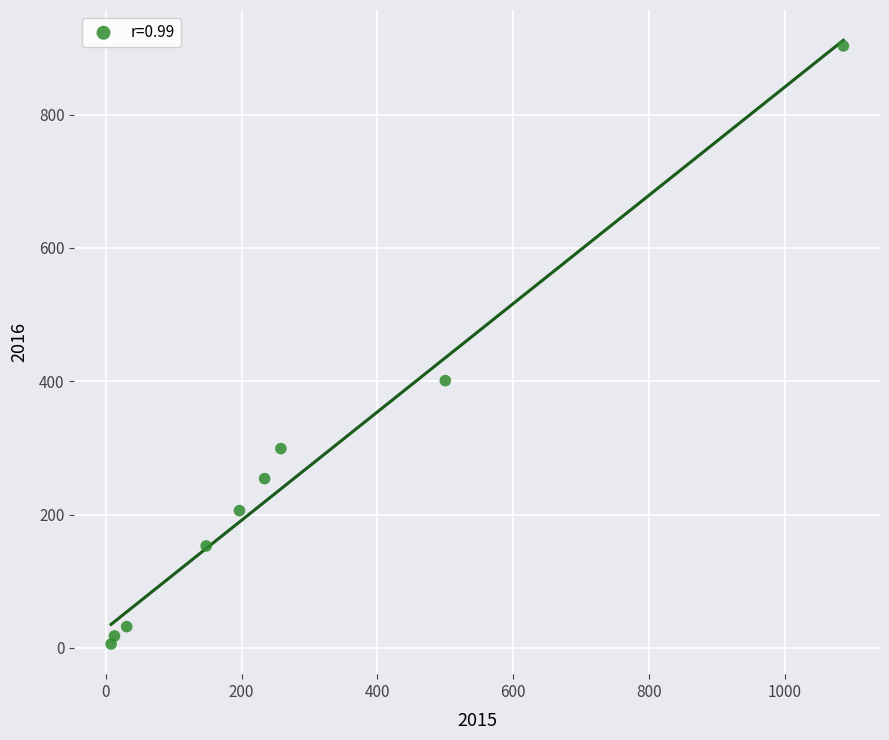

What Y value in the scatter plot is closest to 454?

401